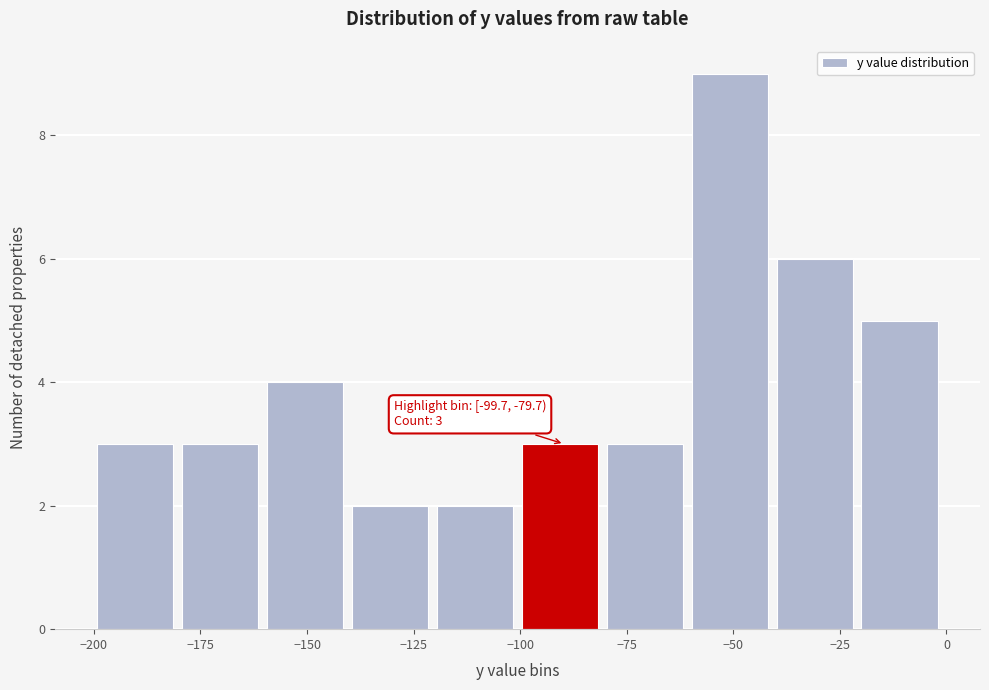

Around what value on the x-axis is the tallest bar? Give the approximate position of its centre, as read against the axis.

-50